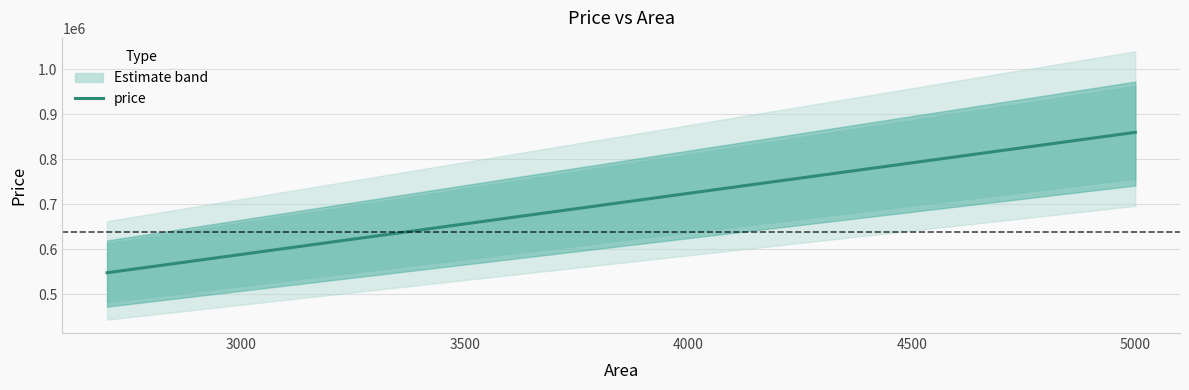

What is the average value?

636863.0